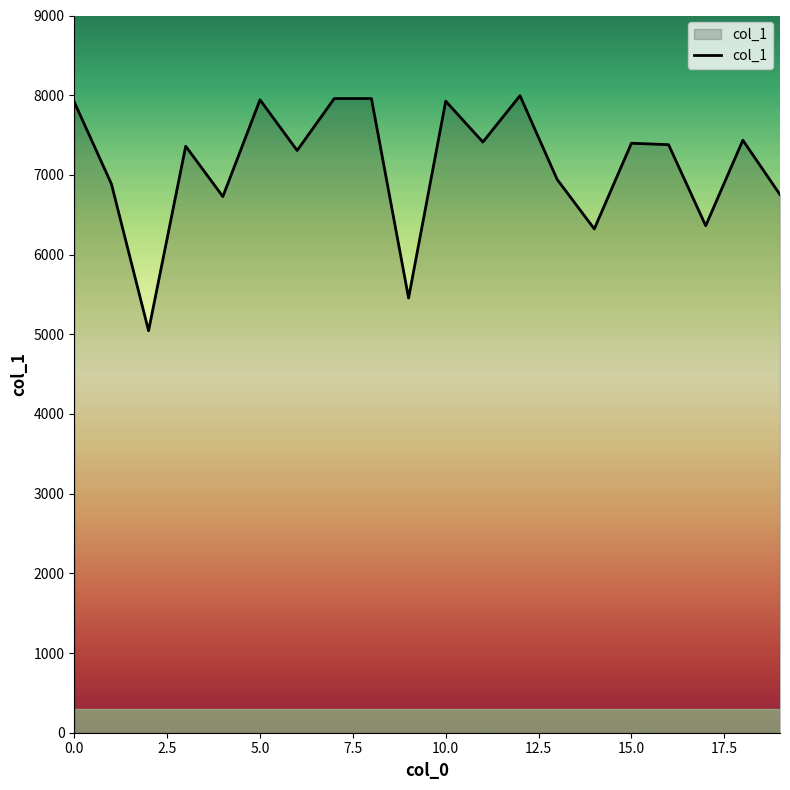

What is the minimum value shown in the chart?

5044